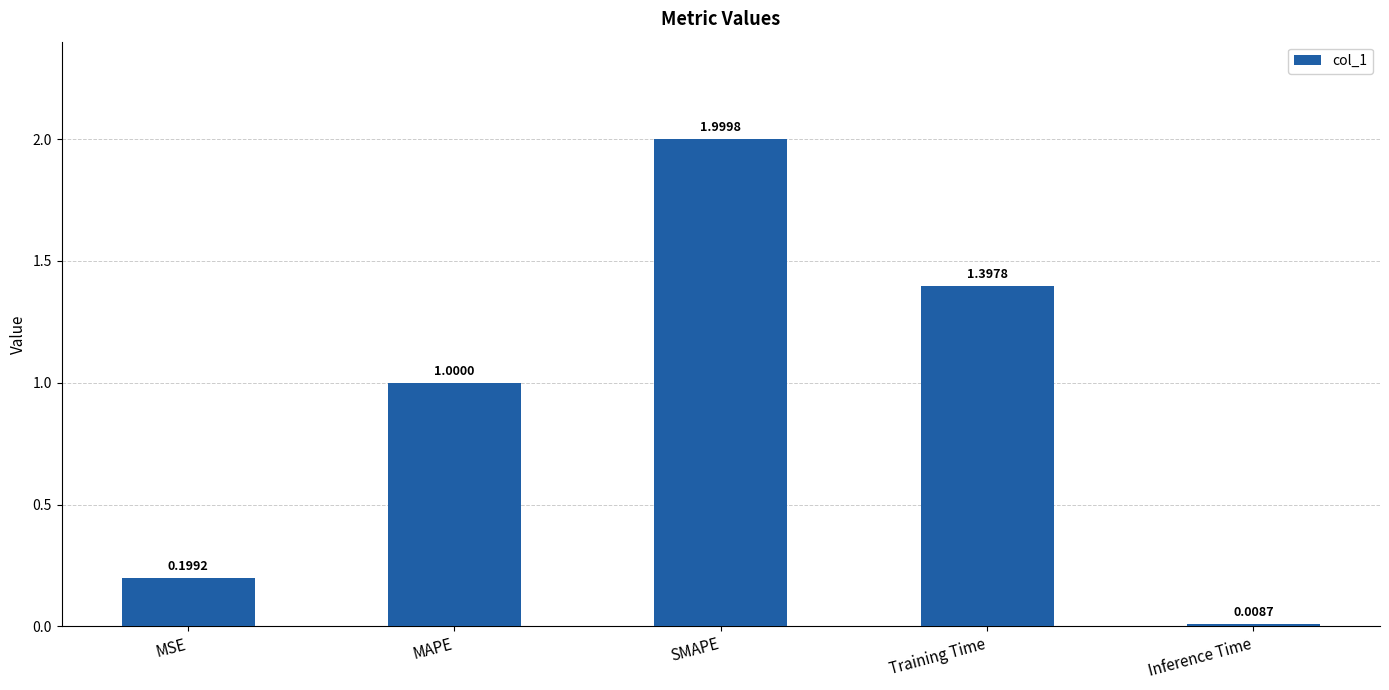

What is the label of the 3rd bar from the left?

SMAPE